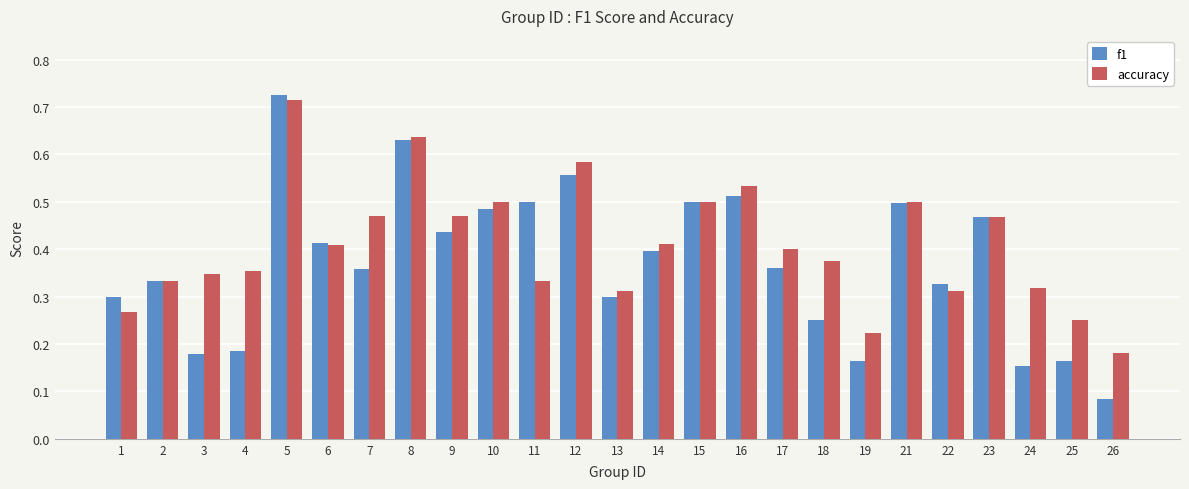

How many f1 values are between 0 and 1?

25